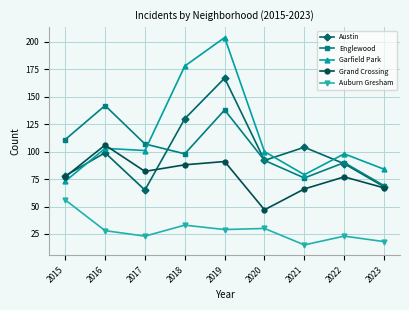

Where is the first local minimum for Austin?

2017